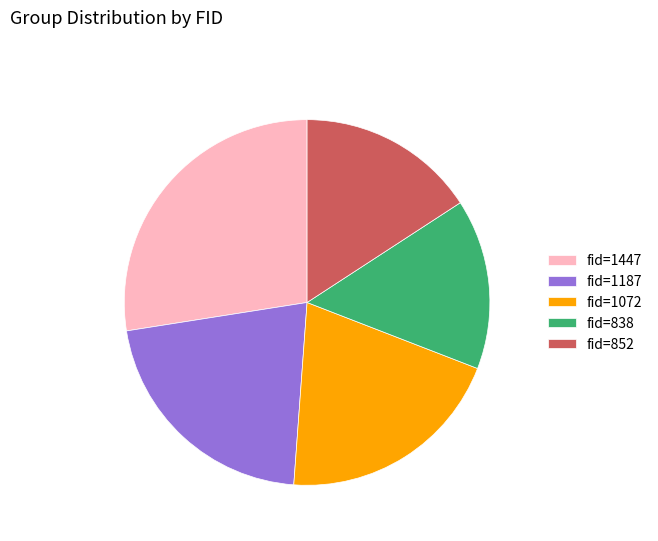

Is fid=852 the majority of the pie?

No